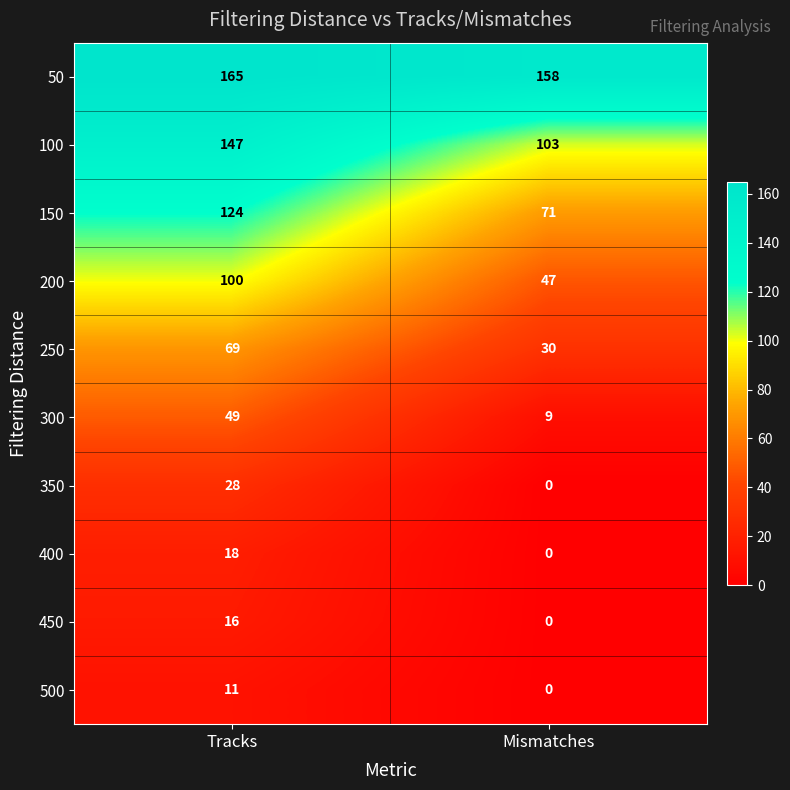

What is the lowest value of the 100 series?

103